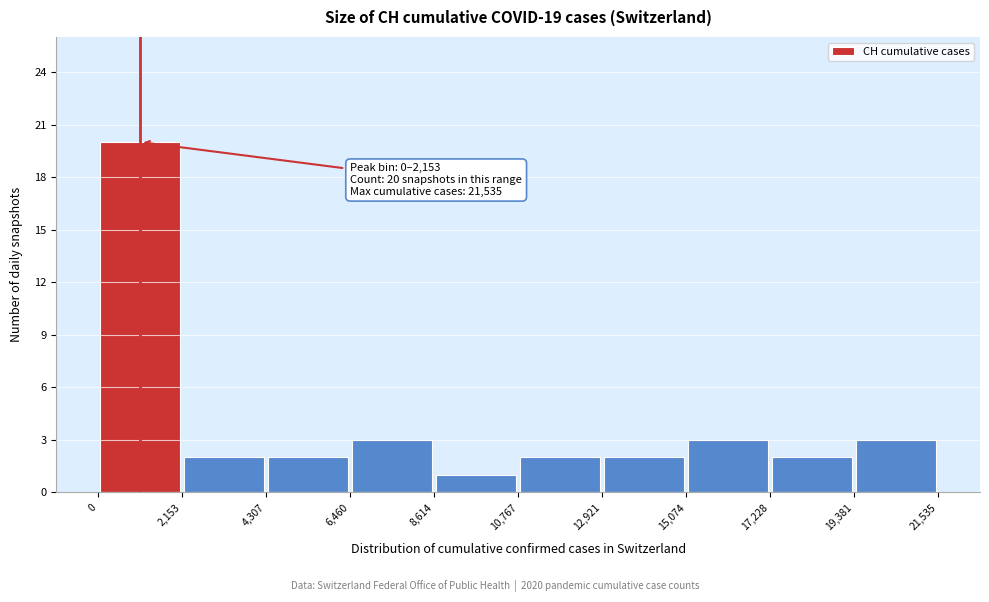

Over which range of the x-axis is the bar tallest?

0 to 2,153